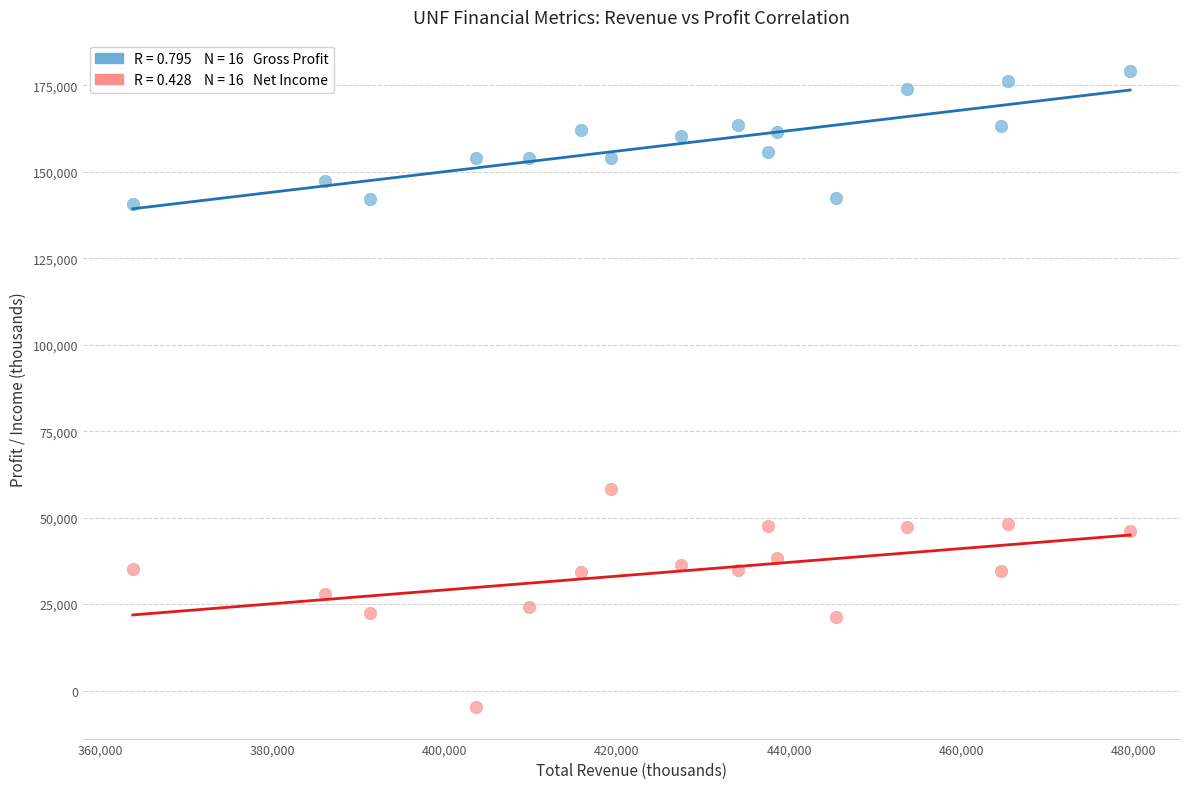

Across all data points, what is the range of X values (max minus min)?

115800